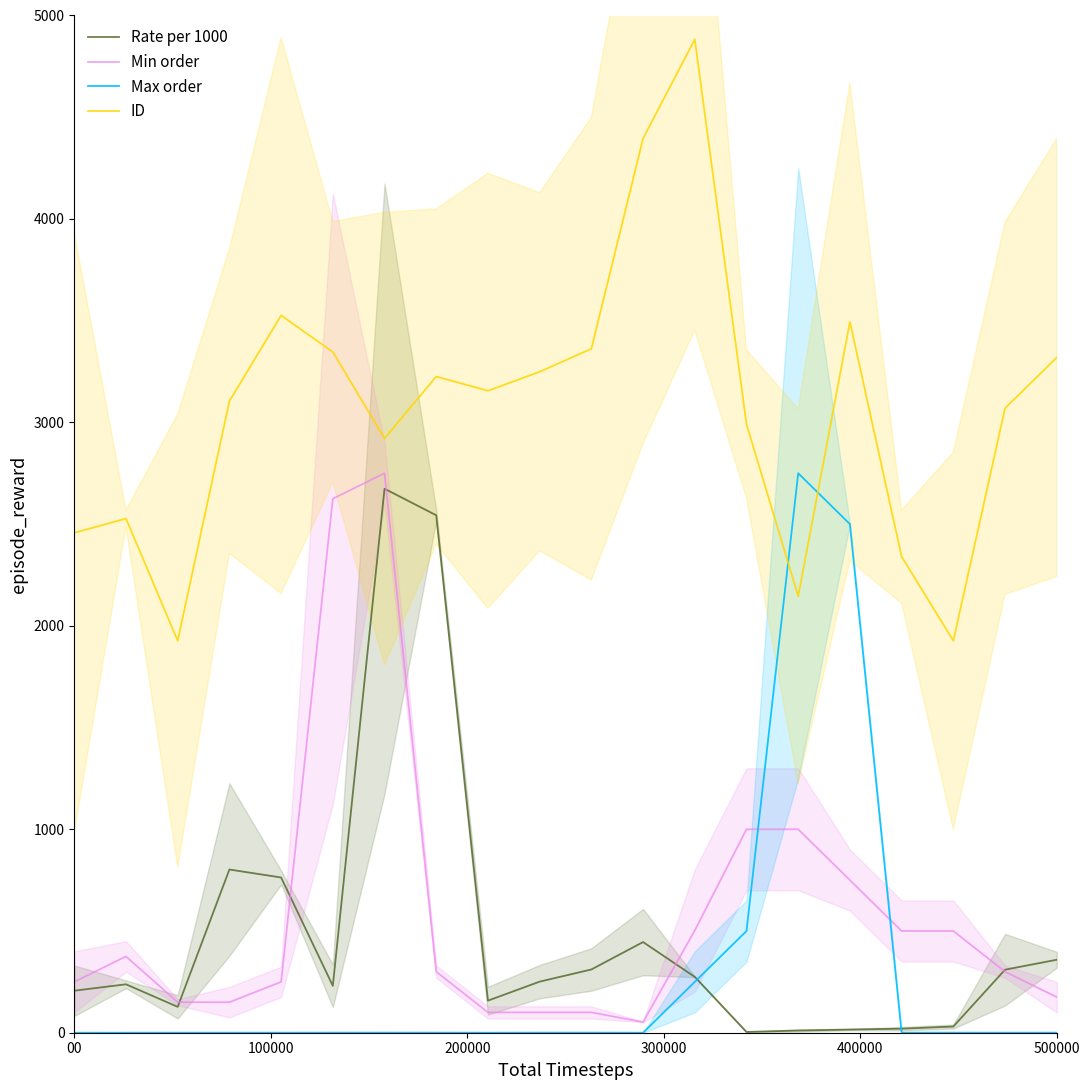

At how many categories does at least one series exceed 2960?

13